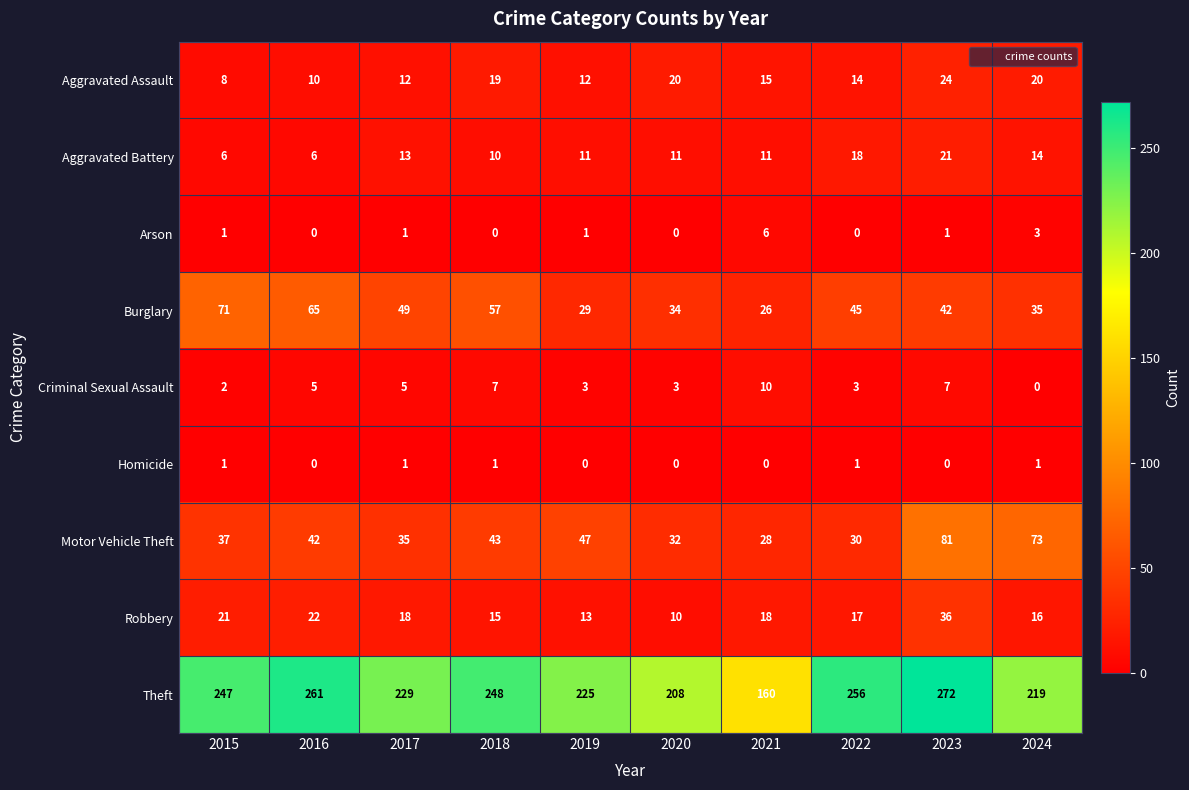

Which series has the largest total across all categories?

Theft